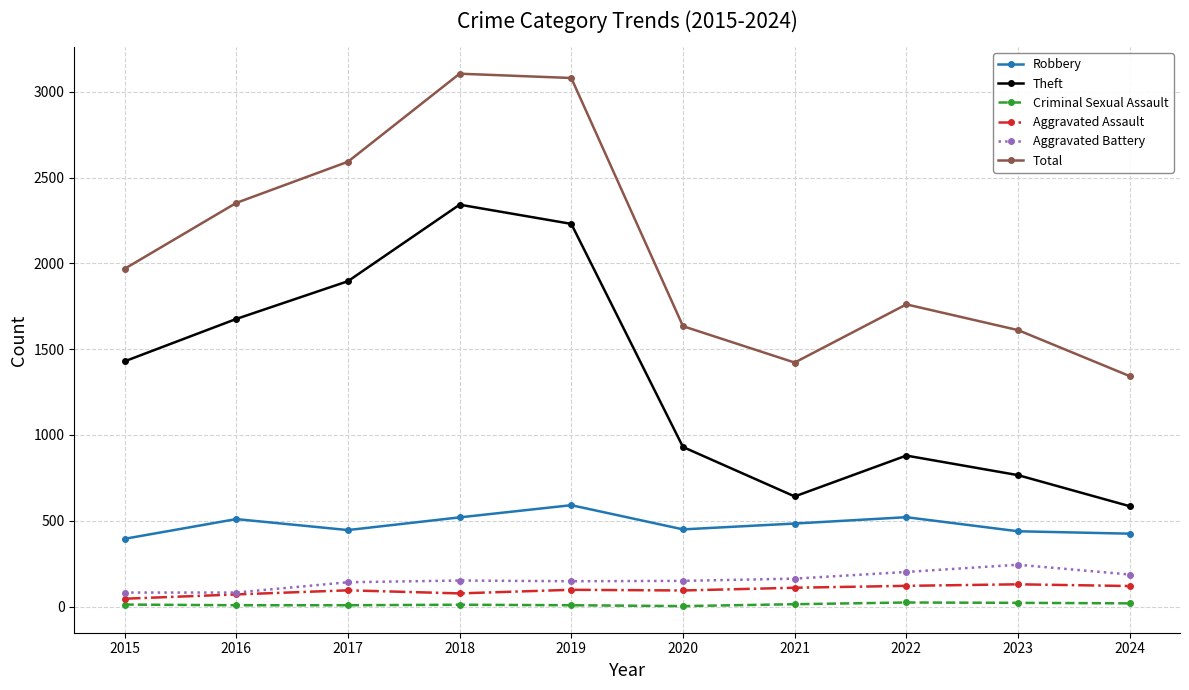

What is the spread (max minus min) of values at 2017?

2584